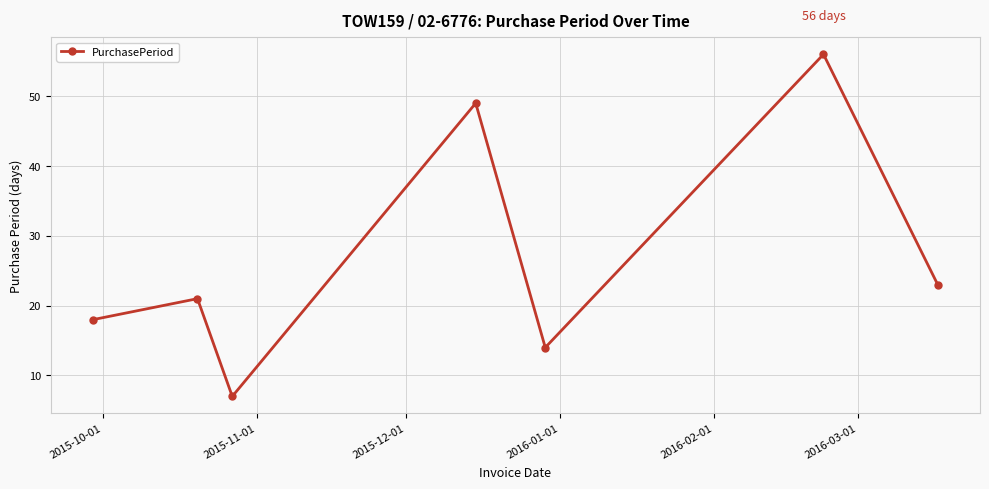

What is the smallest value displayed?

7